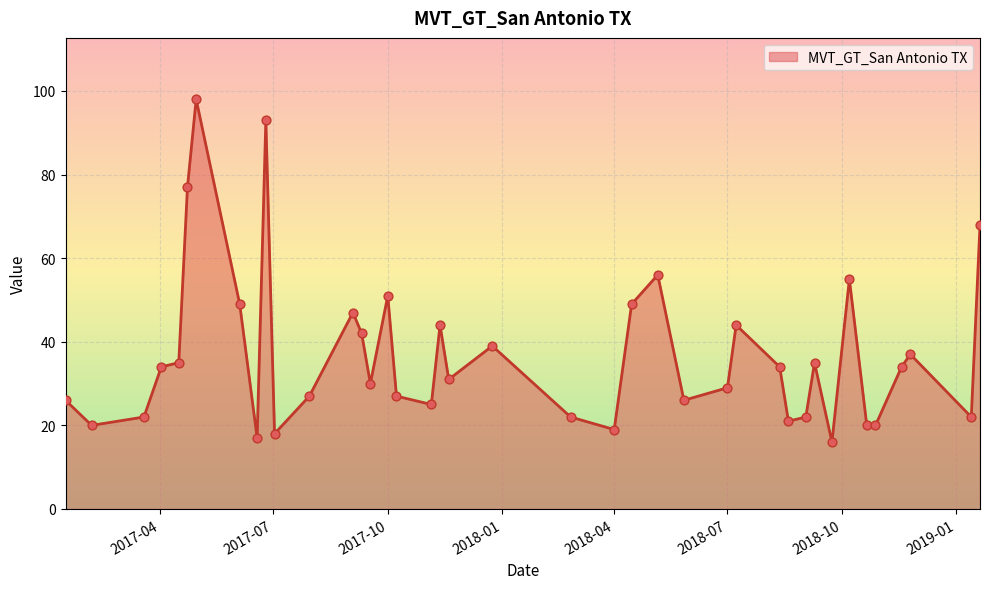

What is the difference between the maximum and minimum values?

82